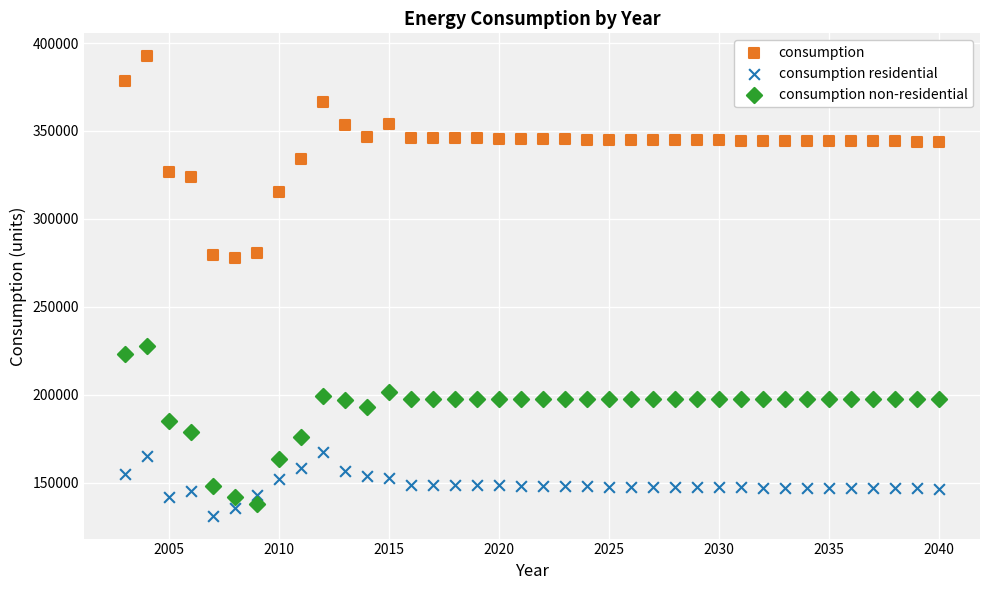

What are all the series names shown in the legend?

consumption, consumption residential, consumption non-residential